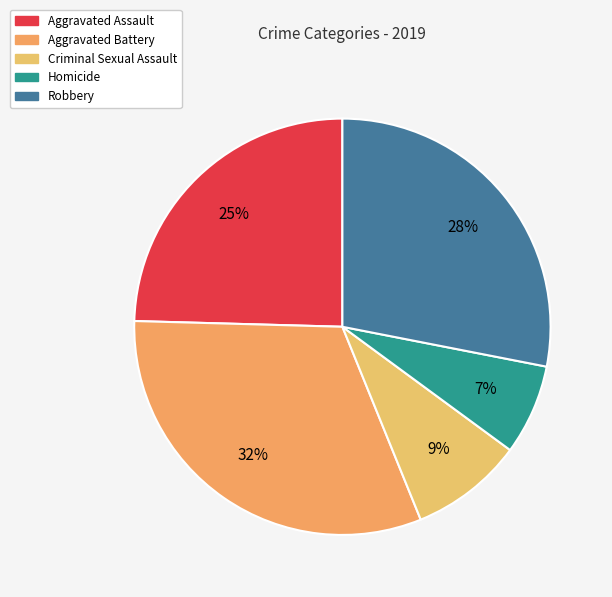

To the nearest percent, what percentage of the pie is Criminal Sexual Assault?

9%